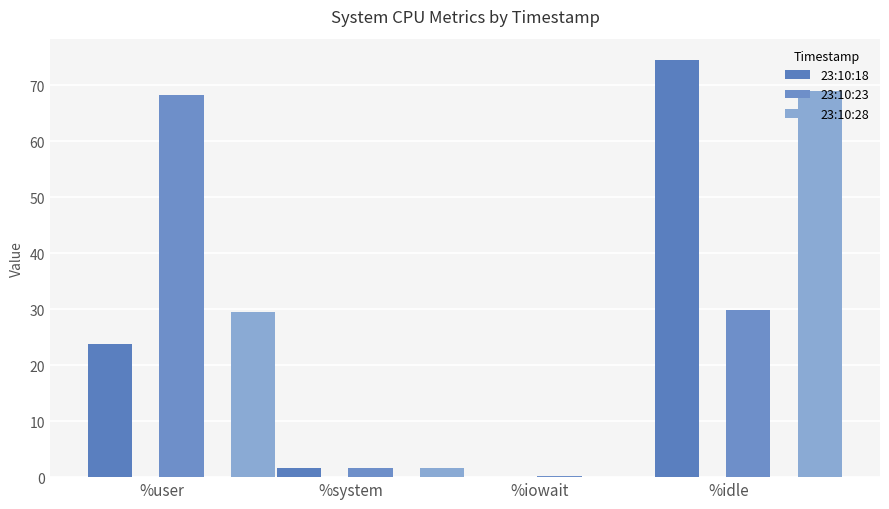

Rank the categories by 23:10:18 value from lowest to highest.

%iowait, %system, %user, %idle